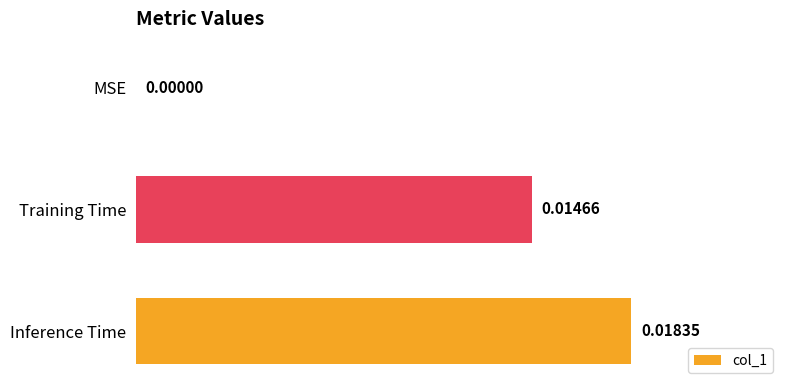

Which has a higher value, MSE or Training Time?

Training Time